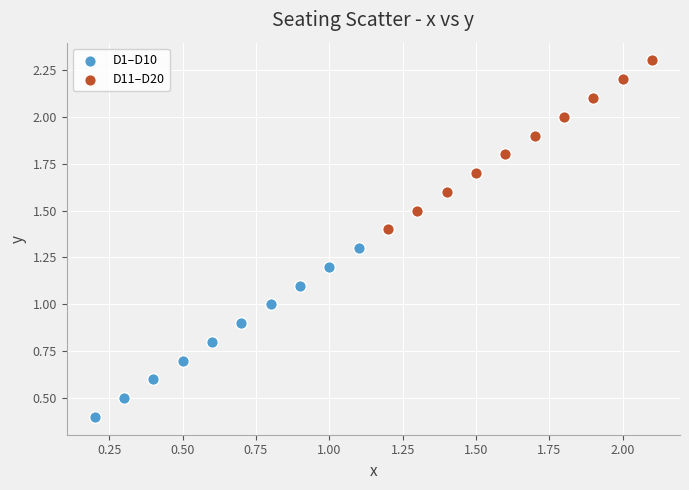

Which series contains the highest Y value?

D11–D20